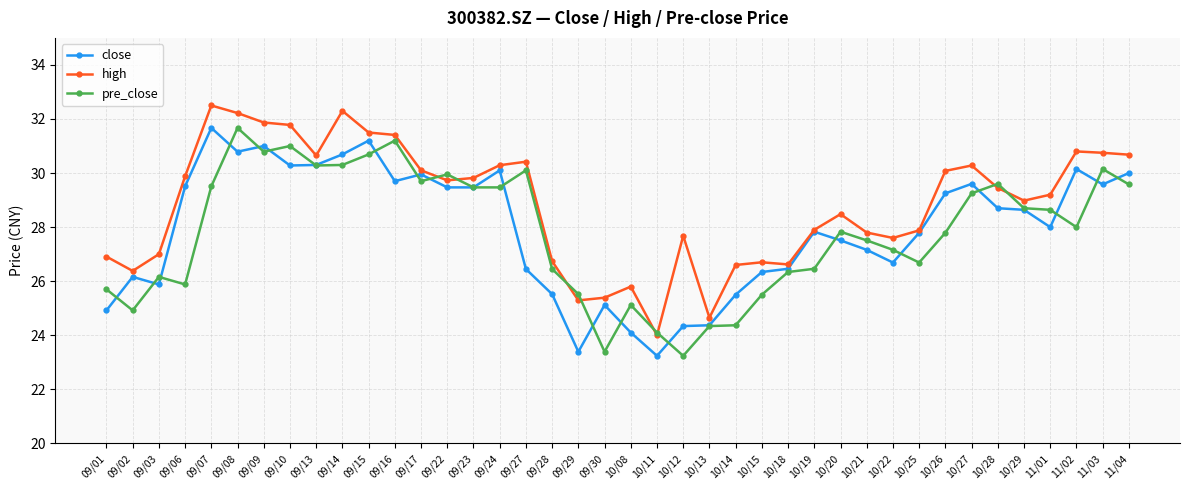

How many series are shown in this chart?

3